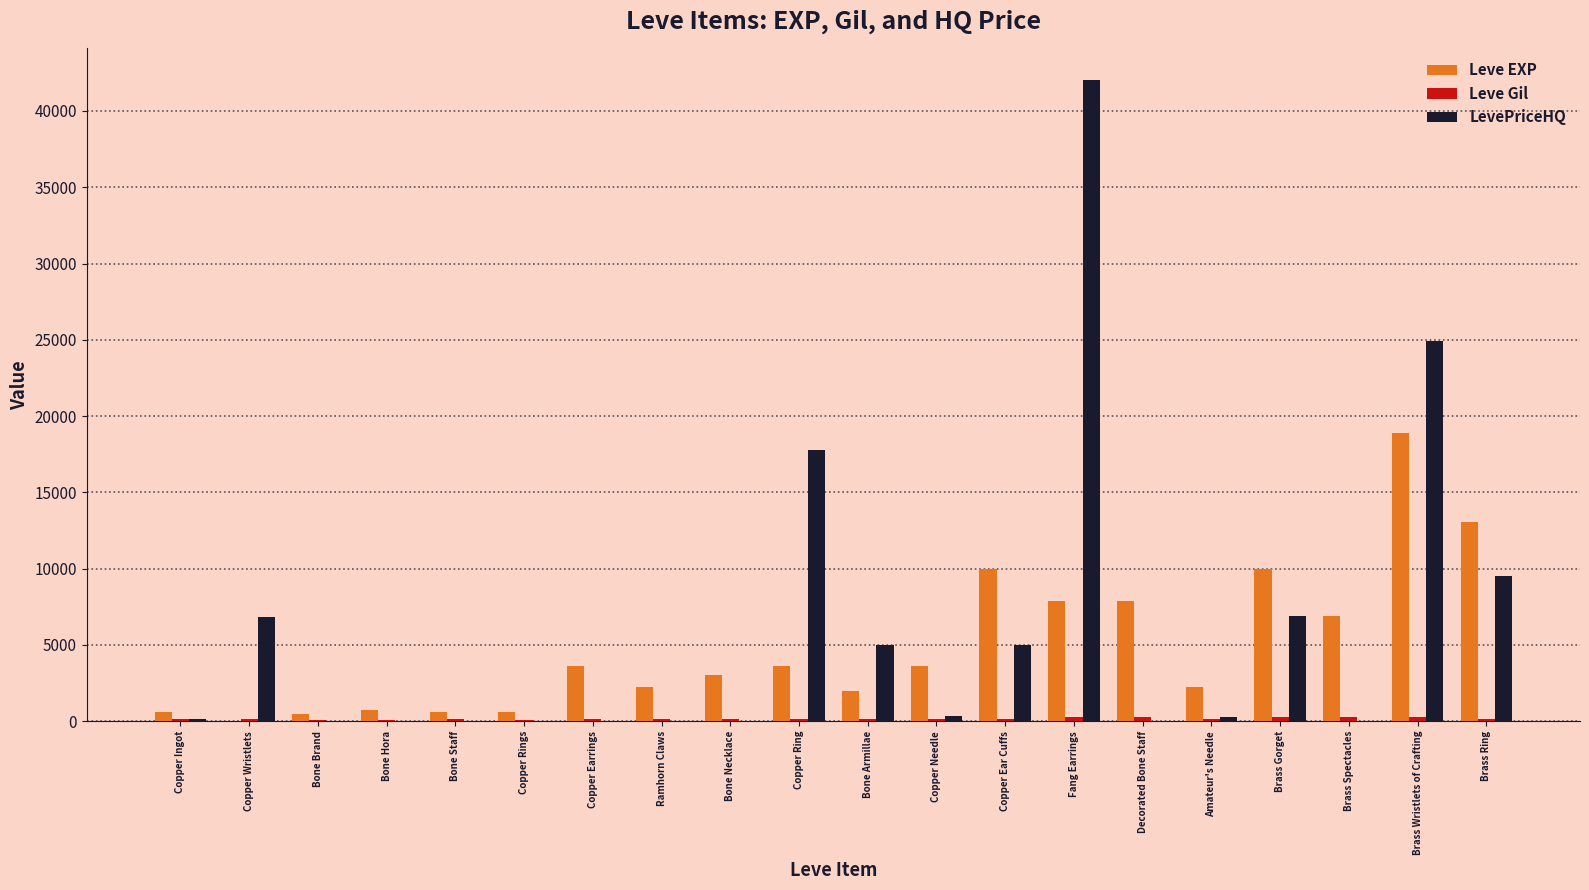

How many groups of bars are there?

20